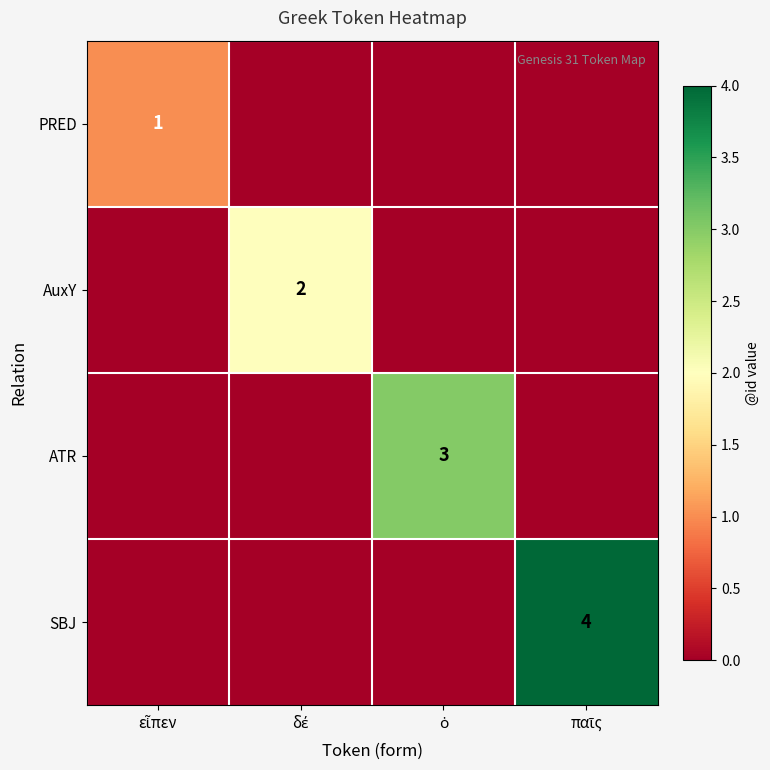

The SBJ series shows 4 at παῖς. True or false?

True